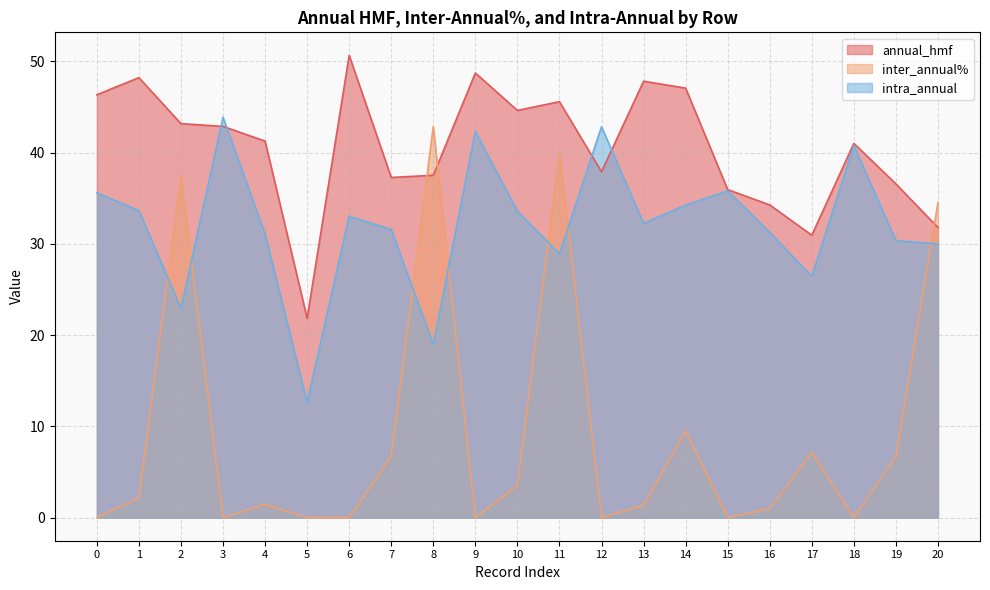

Which series has the largest total across all categories?

annual_hmf